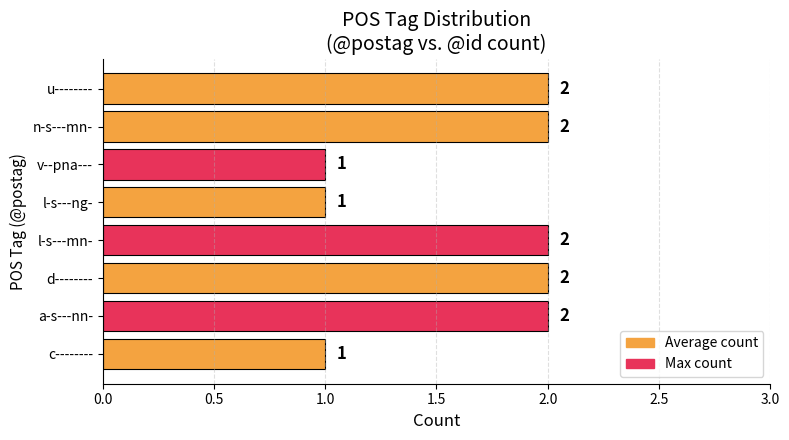

Does the chart contain stacked bars?

No